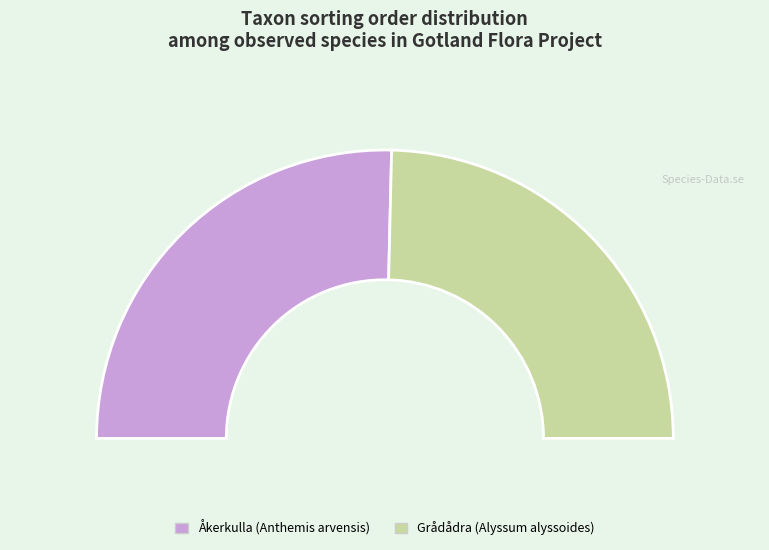

Which category accounts for the majority?

Åkerkulla (Anthemis arvensis)